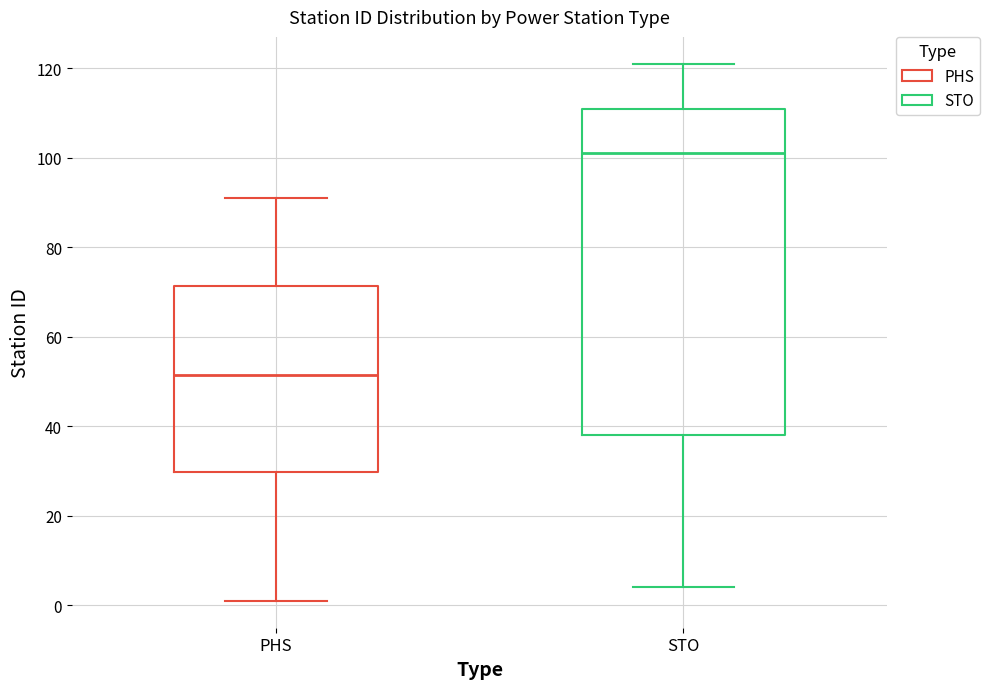

Reading left to right, transcribe this box plot: for each box, give where its median line is, the range the box spans, and where its two whiskers end, as read against the y-axis. The values are not printed on the chart, so give them approximately, as read against the axis.

PHS: median 52, box 30 to 72, whiskers 2 to 92
STO: median 102, box 38 to 112, whiskers 4 to 122